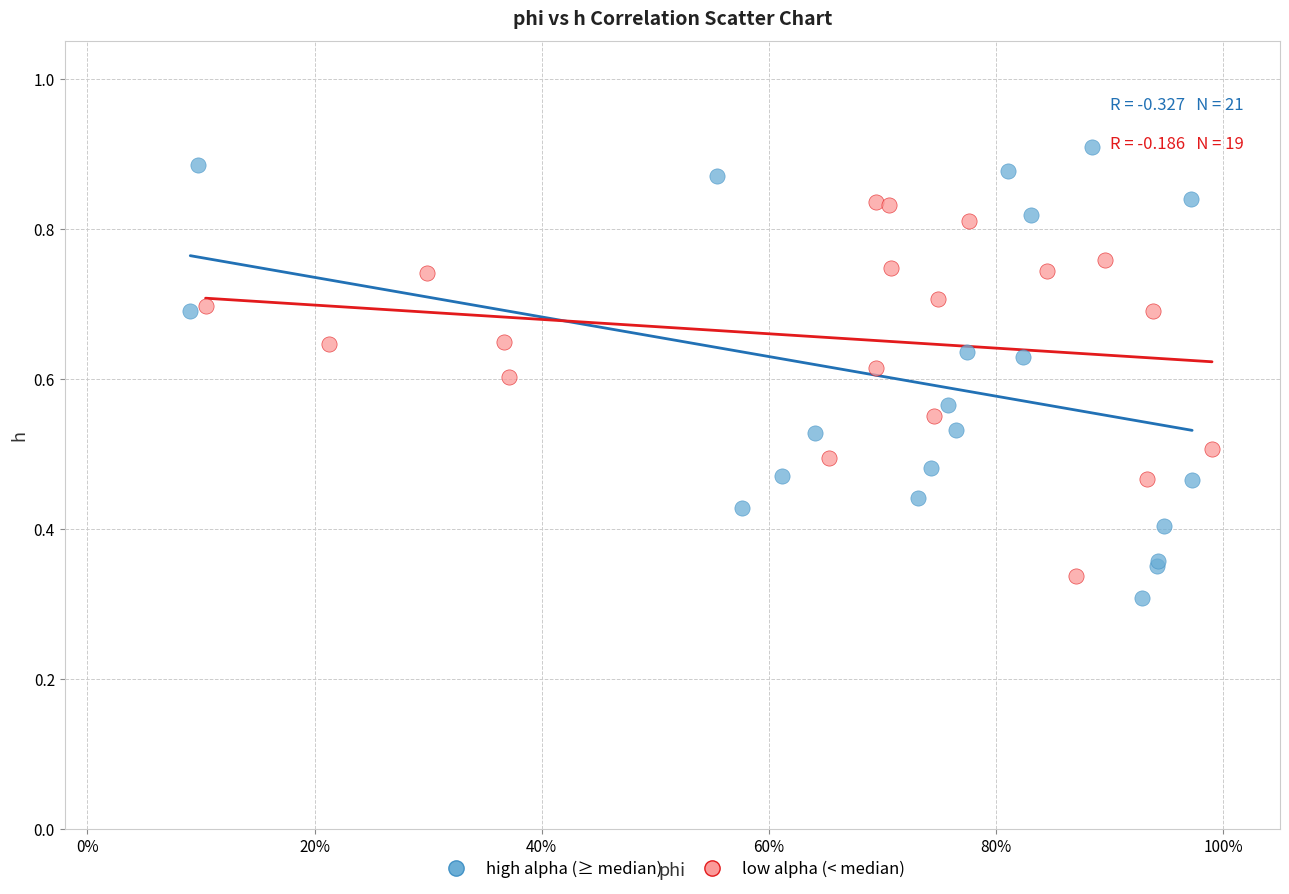

Which series has the widest spread of Y values?

high alpha (≥ median)